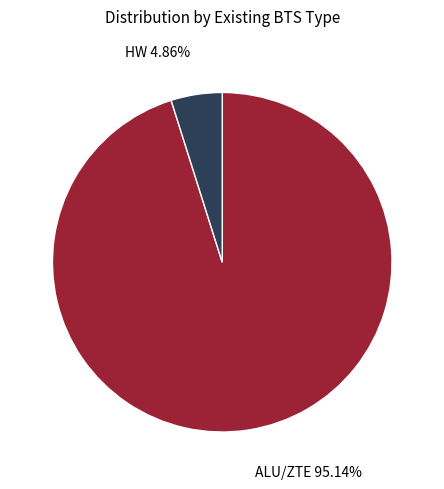

Is there any slice that represents more than half of the pie?

Yes